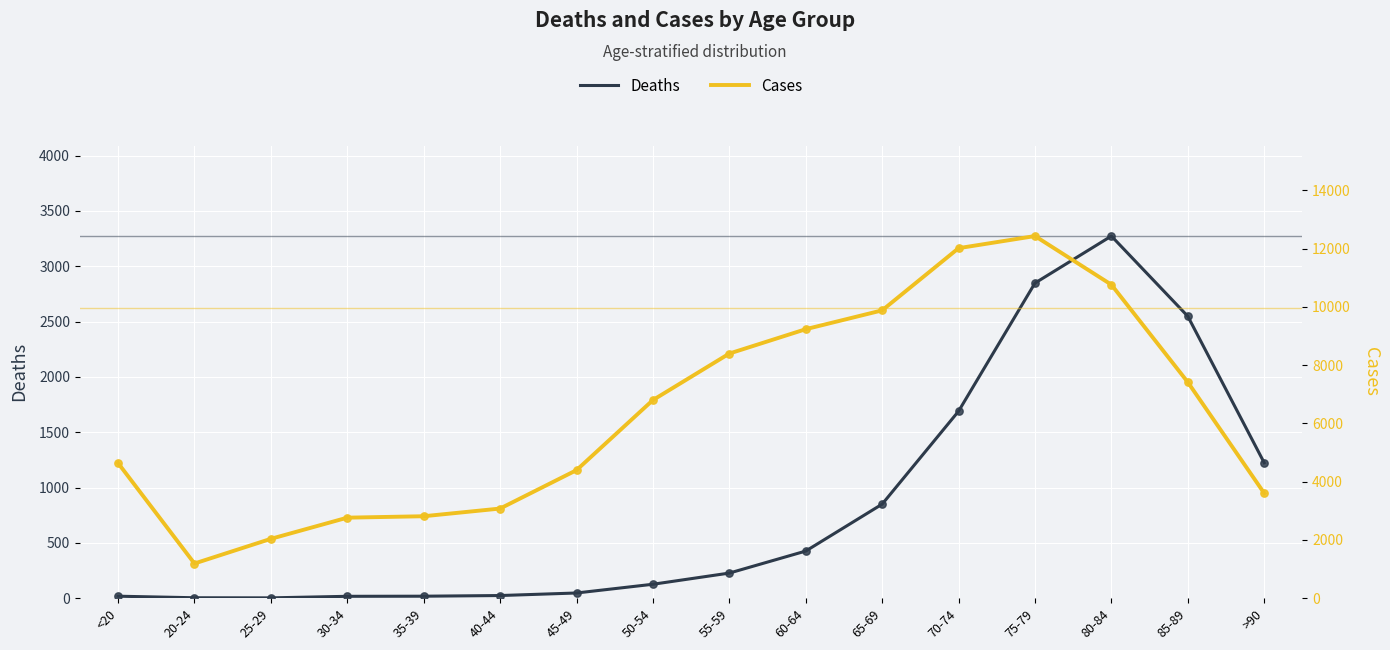

At how many categories does at least one series exceed 5809?

8